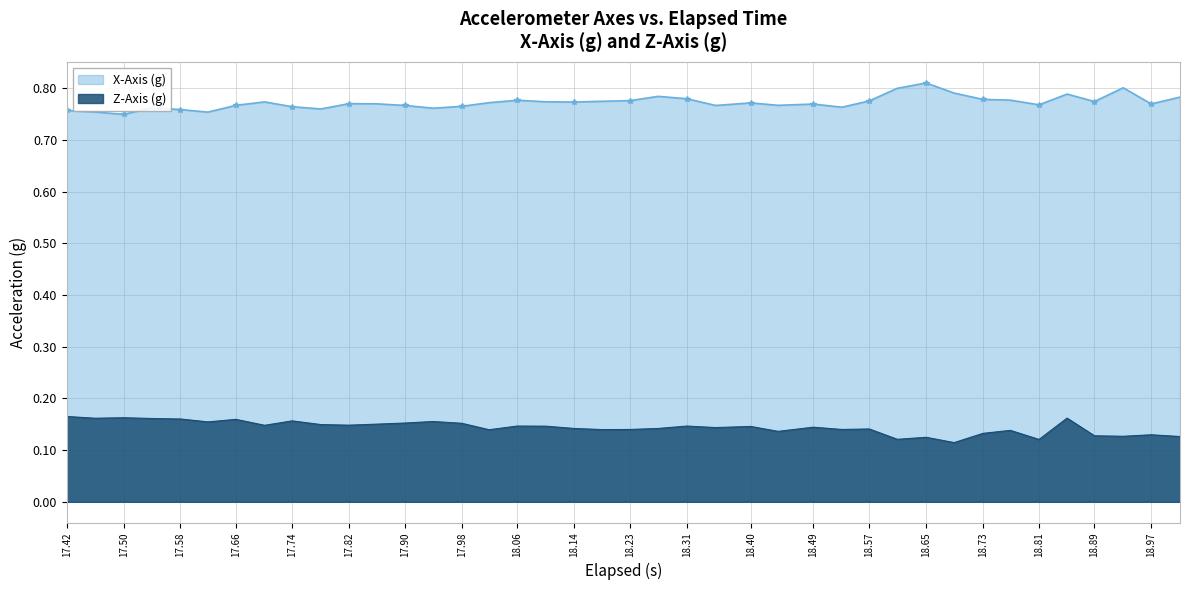

Which series has the largest total across all categories?

X-Axis (g)